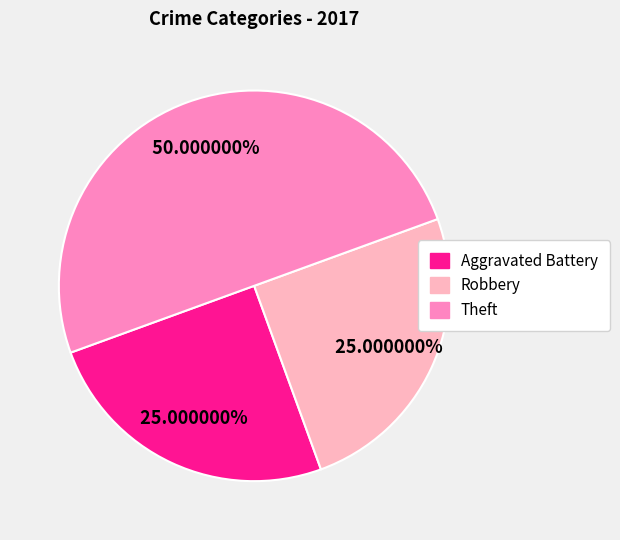

How many slices are in this pie chart?

3